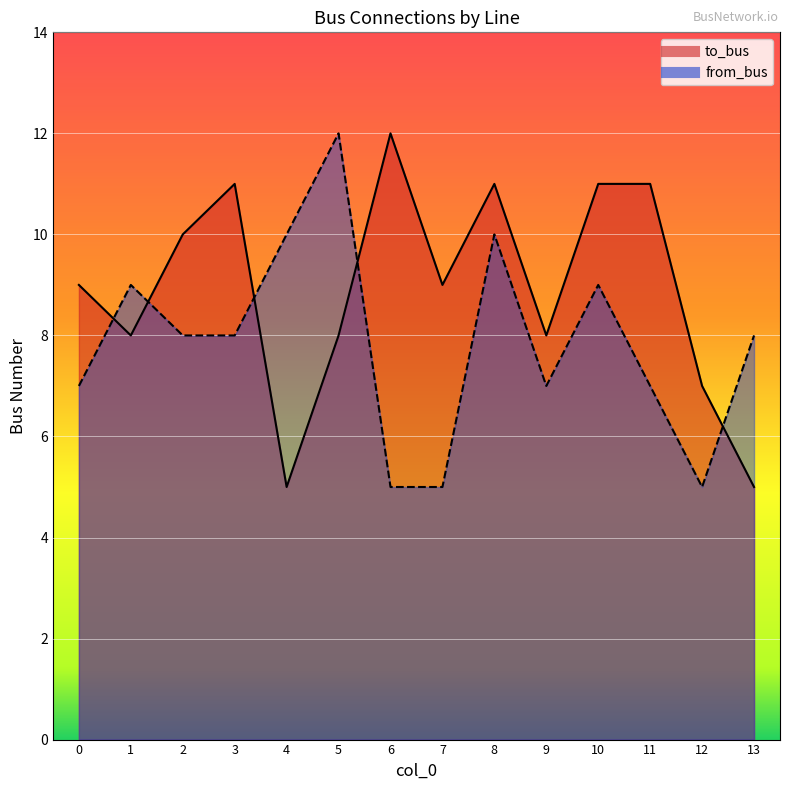

What are all the series names shown in the legend?

to_bus, from_bus